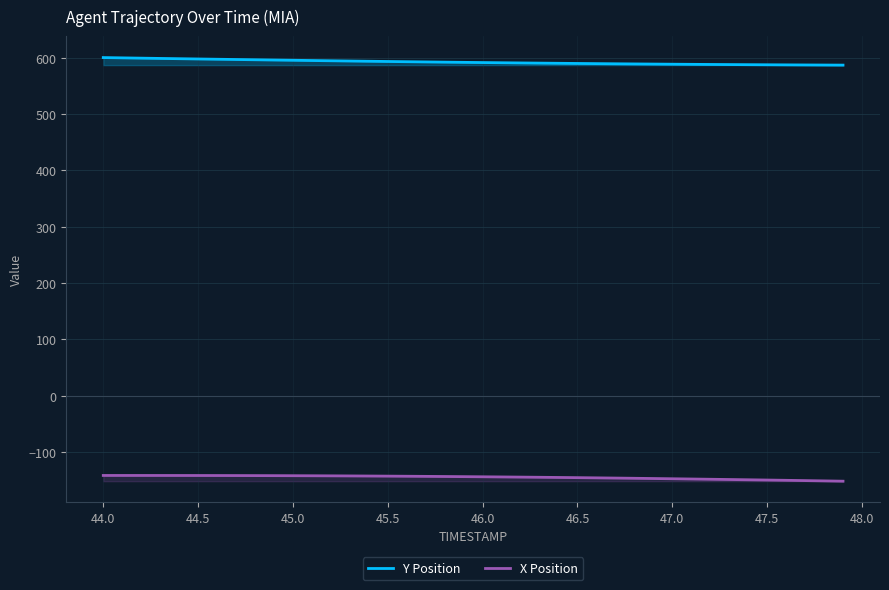

True or false: X Position and Y Position cross at least once.

False